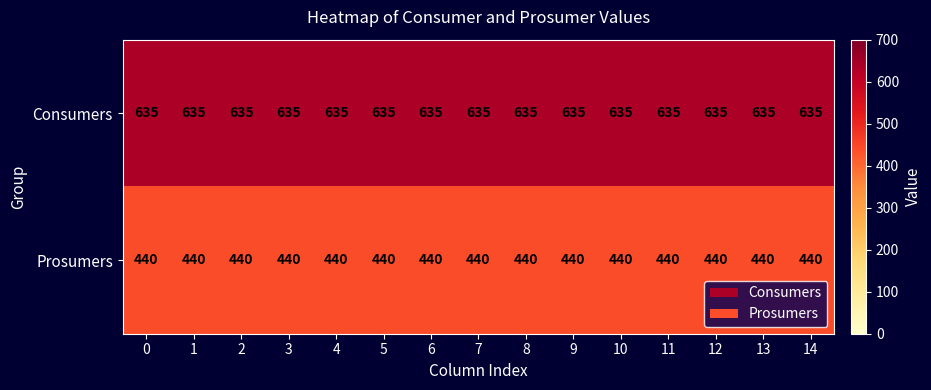

What is the sum of the Prosumers values at 3 and 7?

880